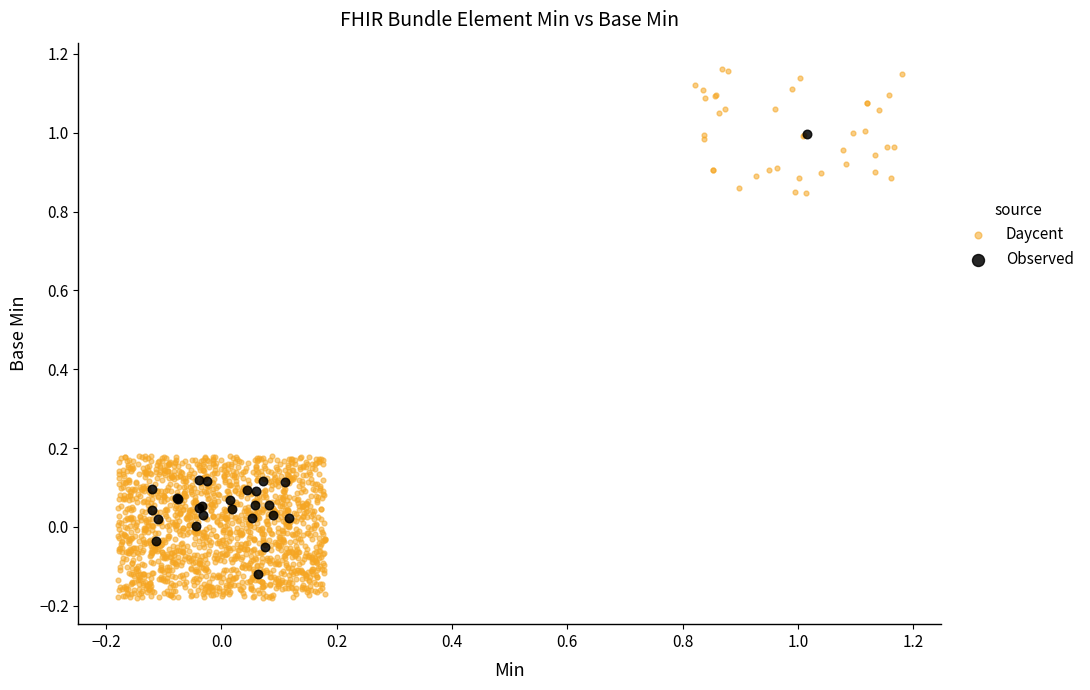

Which series contains the highest Y value?

Daycent